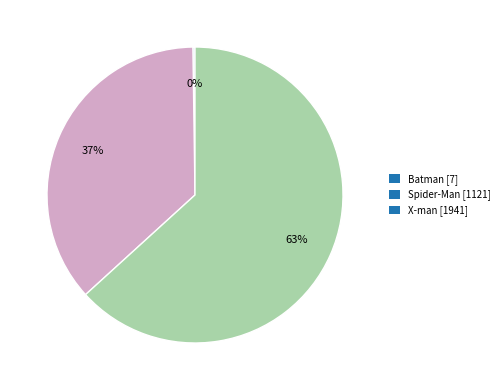

Which category accounts for the majority?

X-man